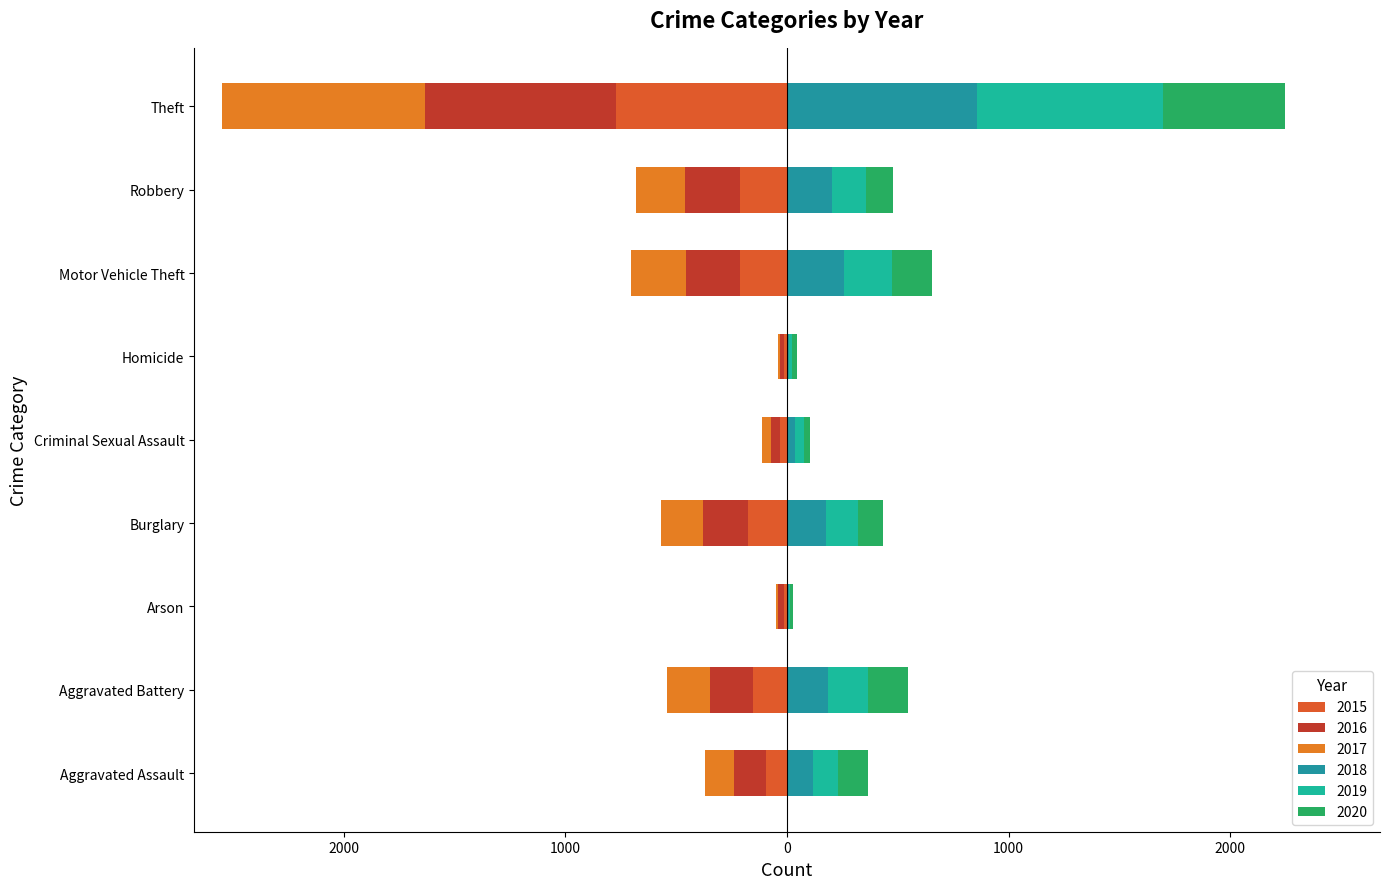

How many categories are shown in the chart?

9